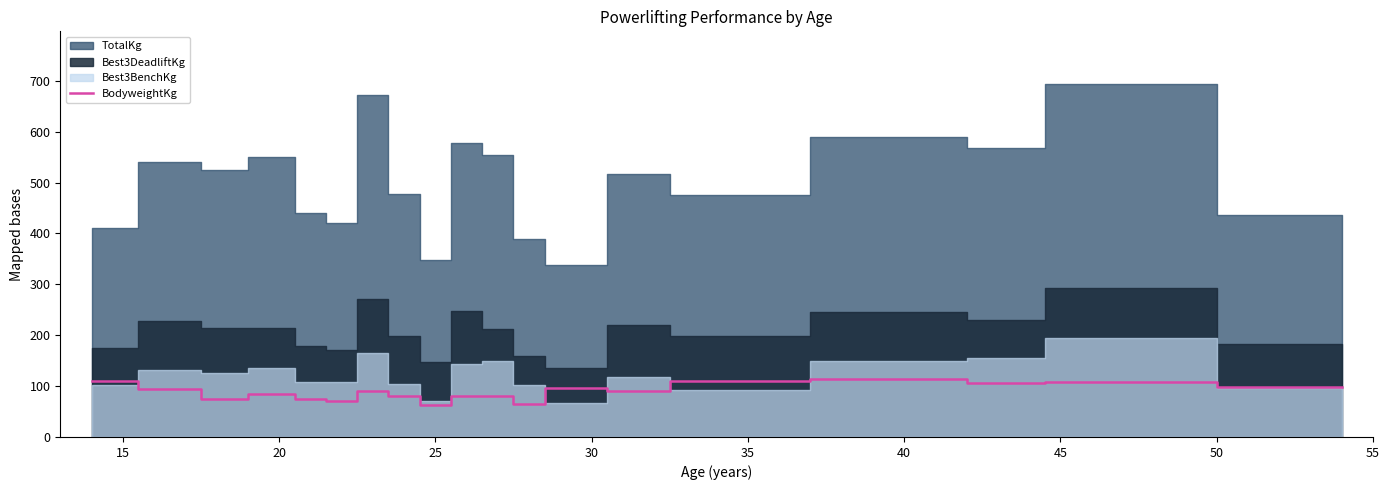

How many points are lower than both their immediate neighbors (excluding endpoints)?

6